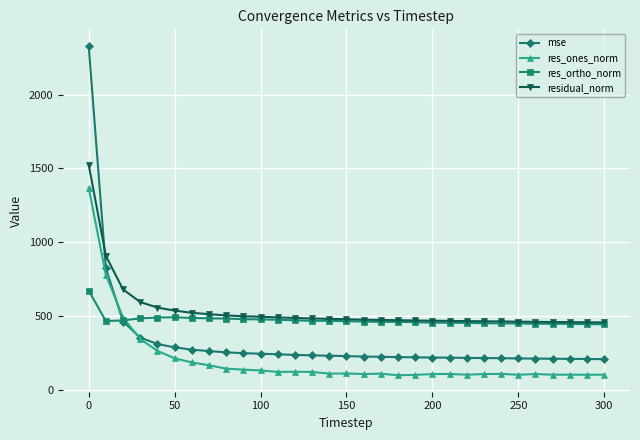

Which series has the widest spread of values?

mse